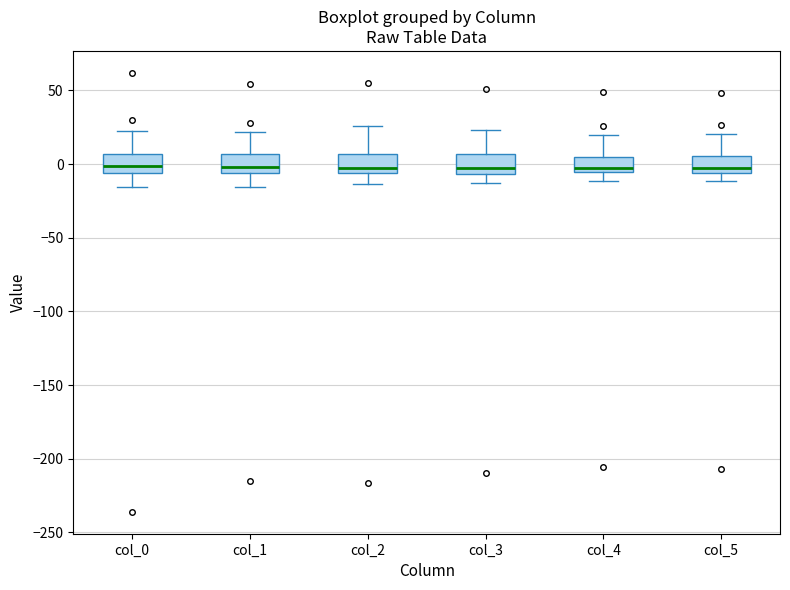

Reading left to right, read every box against the y-axis: the position of its median line, the range the box covers, and the ends of its whiskers. The values are not printed on the chart, so give them approximately, as read against the axis.

col_0: median 0, box -5 to 5, whiskers -15 to 20
col_1: median 0, box -5 to 5, whiskers -15 to 20
col_2: median -5 (just above the box's lower edge), box -5 to 5, whiskers -15 to 25
col_3: median -5 (just above the box's lower edge), box -5 to 5, whiskers -15 to 25
col_4: median -5 (just above the box's lower edge), box -5 to 5, whiskers -10 to 20
col_5: median -5 (just above the box's lower edge), box -5 to 5, whiskers -10 to 20